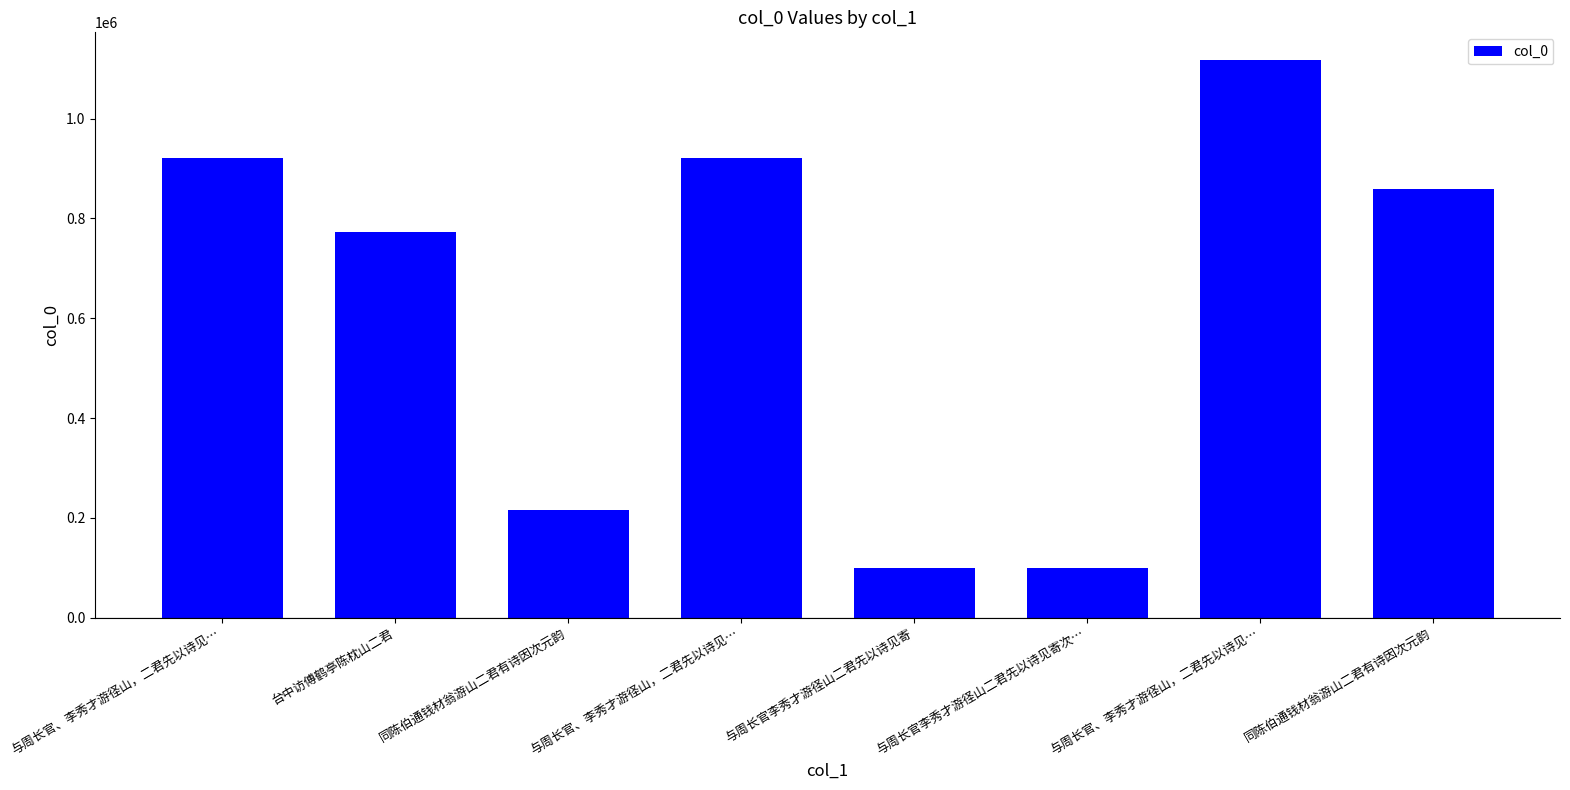

At which label does the data first exceed 858702?

与周长官、李秀才游径山，二君先以诗见…